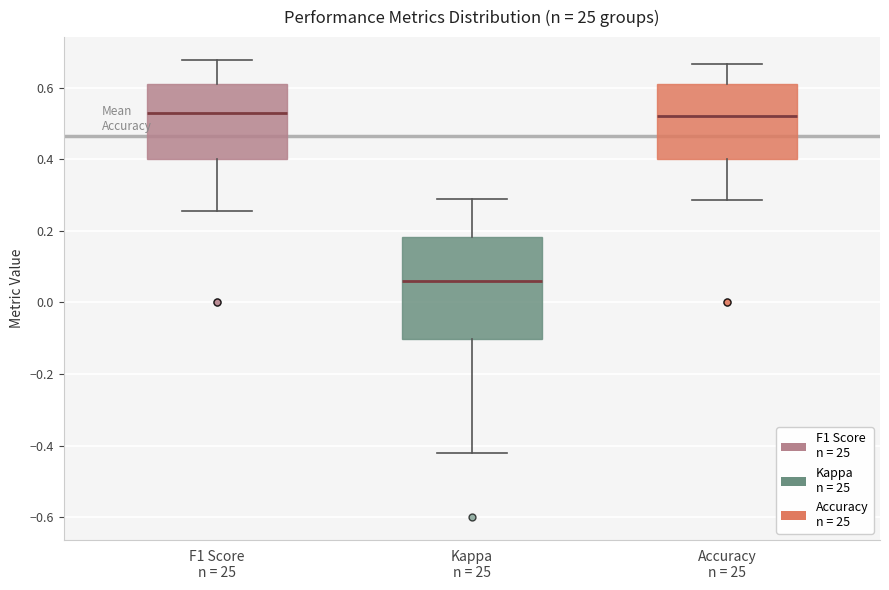

Comparing the boxes themselves (not the whiskers), which one is the tallest?

Kappa n = 25